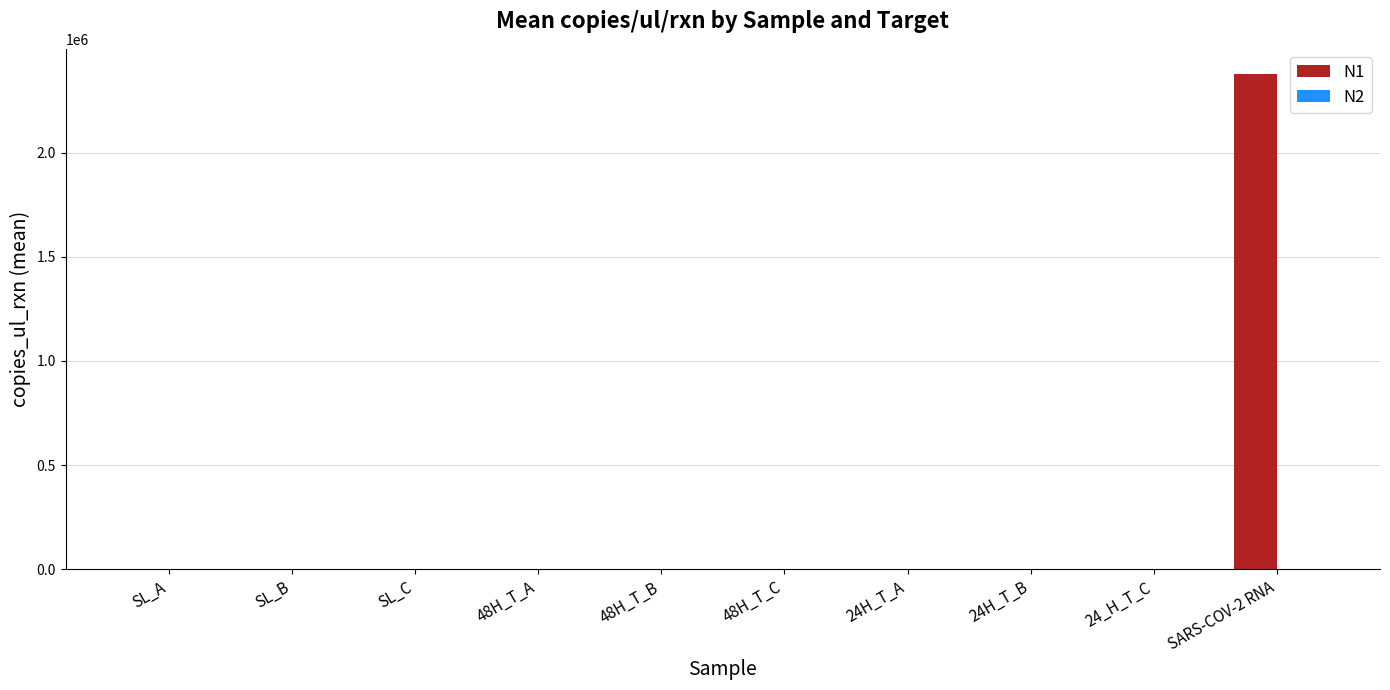

Which series has the widest spread of values?

N1